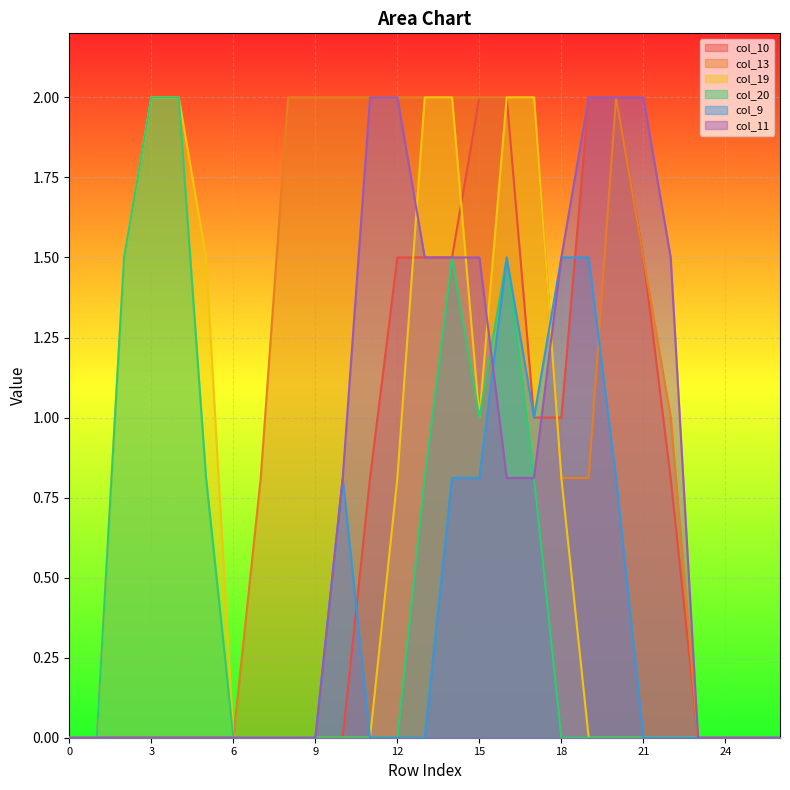

What is the difference between the maximum and second lowest values in the col_13 series?

2.0